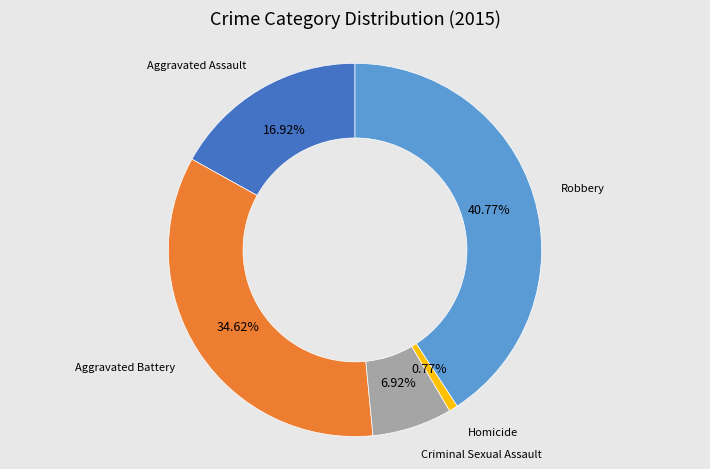

Do Aggravated Battery and Aggravated Assault together represent more than half of the pie?

Yes